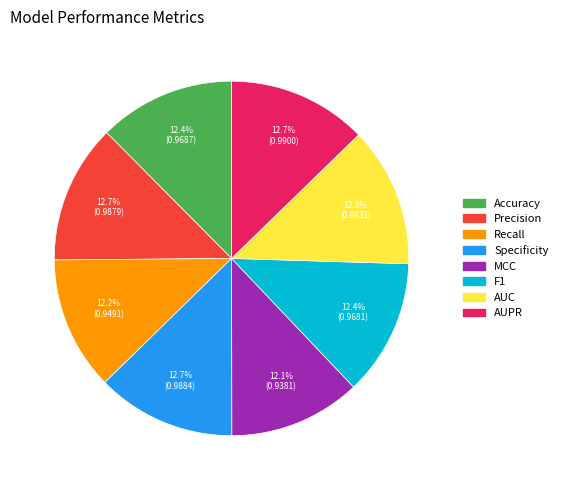

Is it true that AUC is 13% of the pie?

True